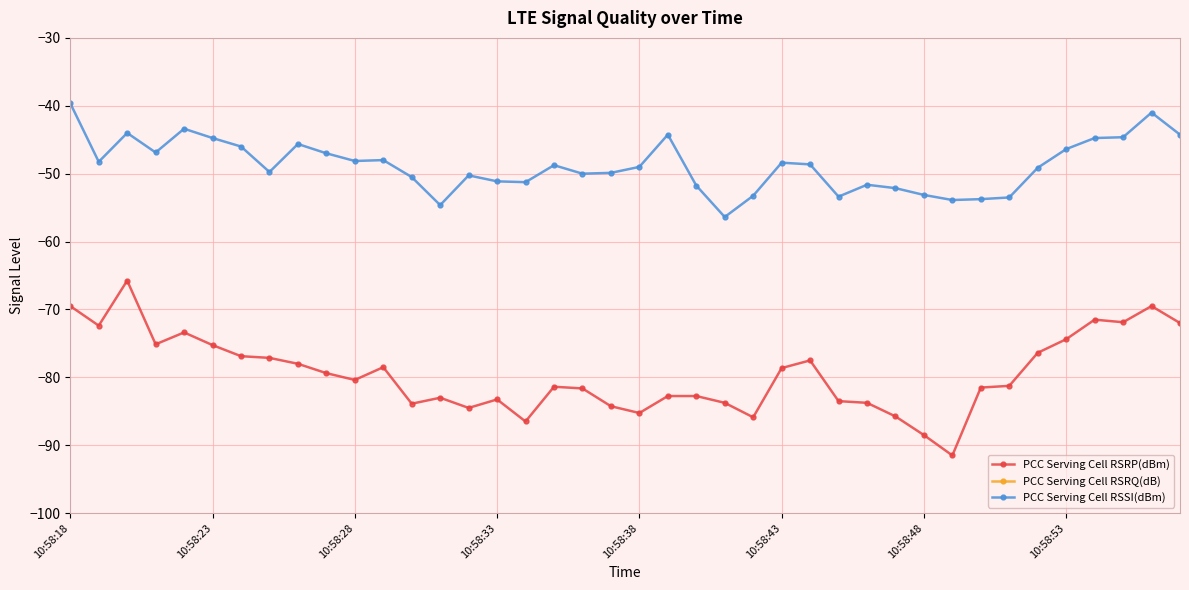

The value of PCC Serving Cell RSSI(dBm) at 26 is -71.8. True or false?

False